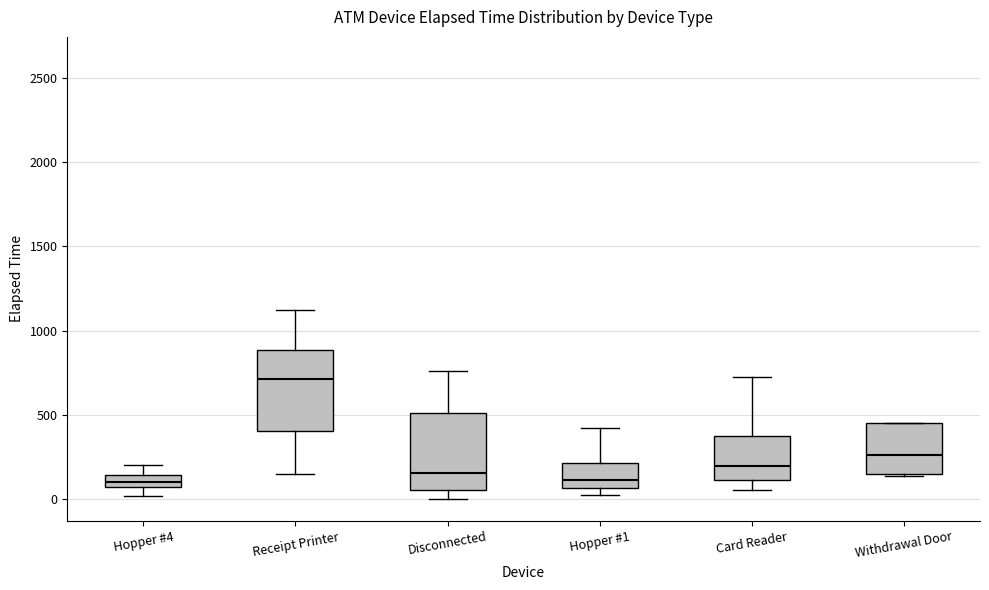

Which box's median line is the highest?

Receipt Printer